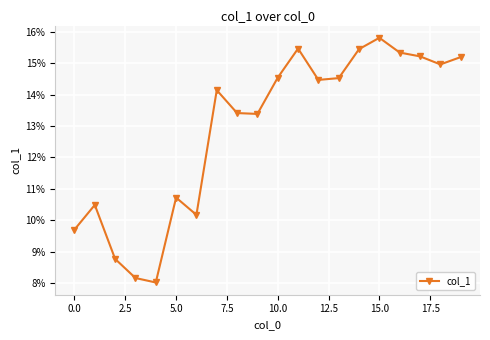

Is this an area chart (filled region under the line)?

No